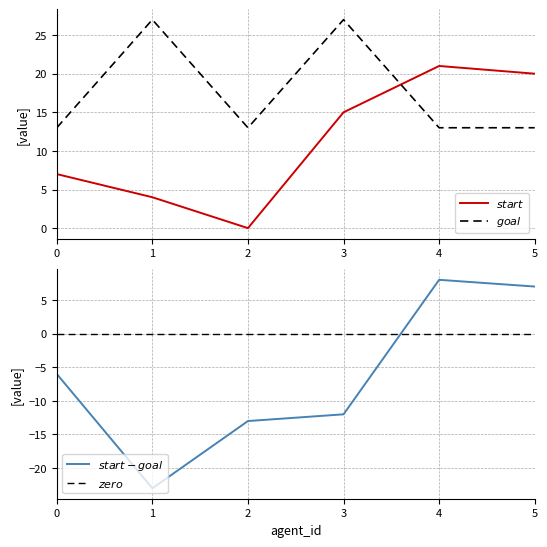

True or false: $start$ and $zero$ intersect in this chart.

False